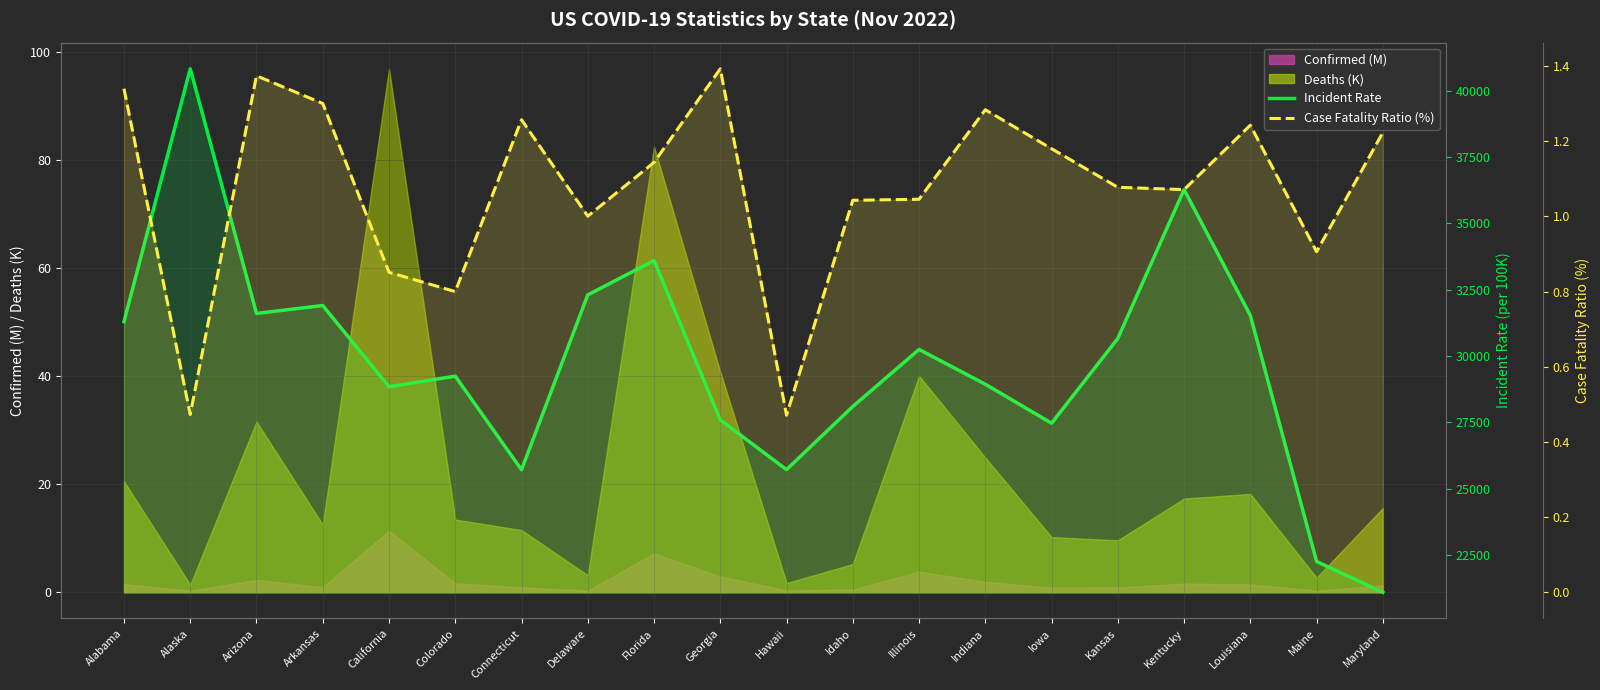

How many data points does each series have?

20